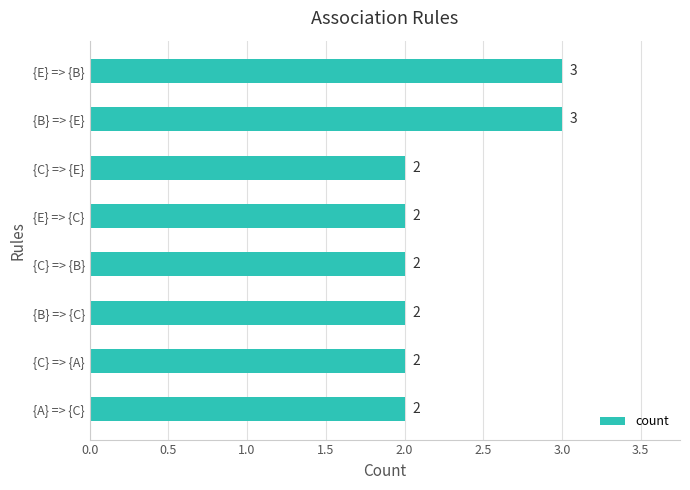

Is it true that the value at {E} => {B} is 1?

False